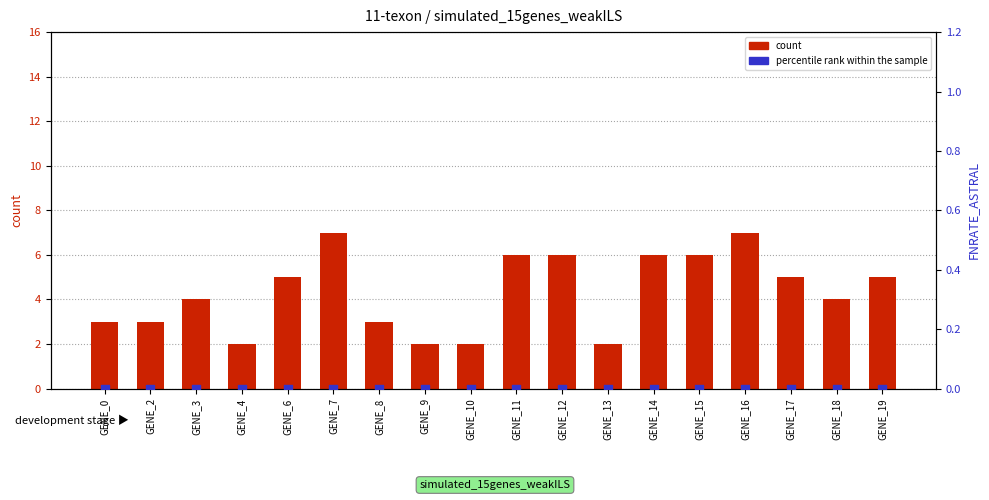

At which category is the sum across all series the highest?

GENE_7